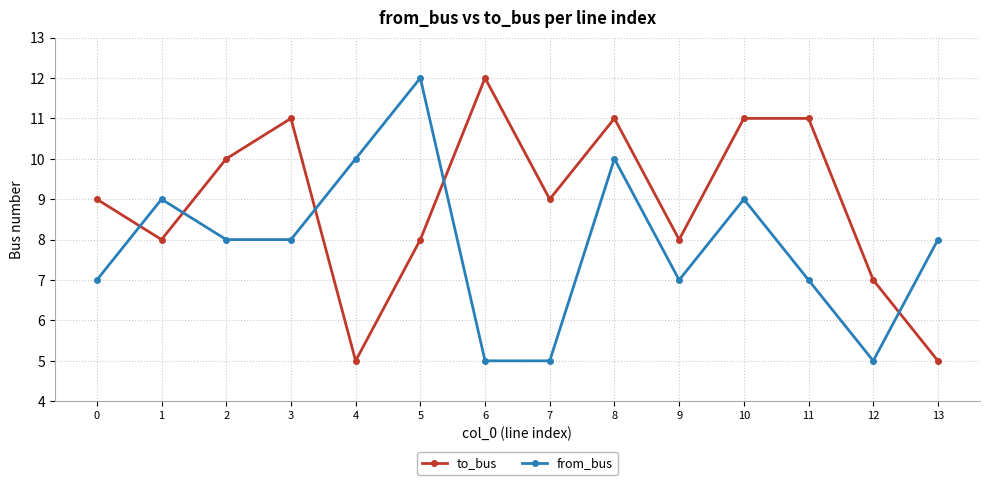

Which series has the largest total across all categories?

to_bus